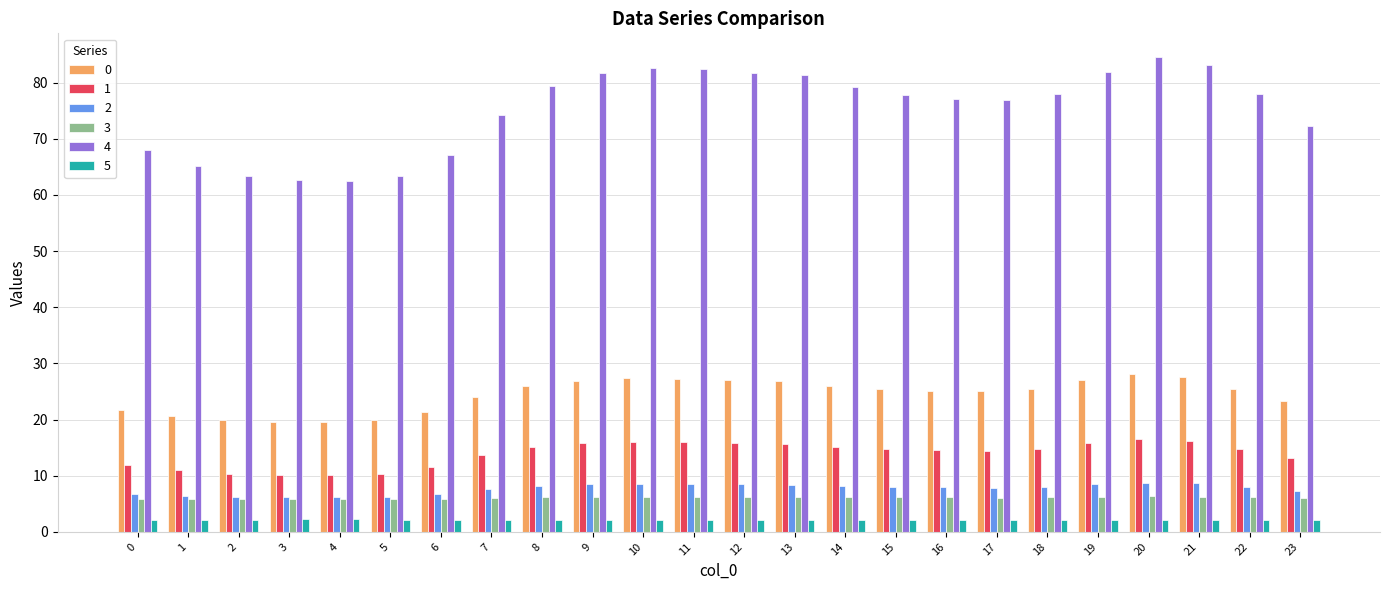

Which series has the largest range (max minus min)?

4